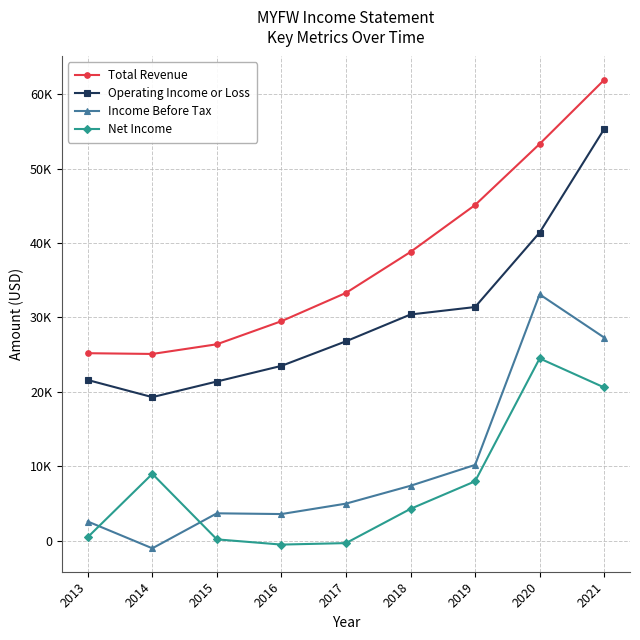

Rank the categories by Total Revenue value from lowest to highest.

2014, 2013, 2015, 2016, 2017, 2018, 2019, 2020, 2021